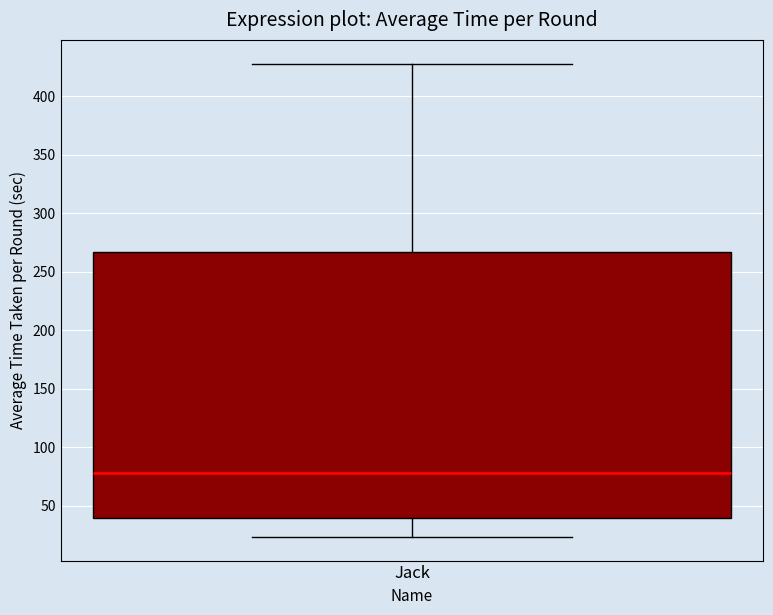

Transcribe this box plot: give where the median line is, the range the box spans, and where the two whiskers end, as read against the y-axis. The values are not printed on the chart, so give them approximately, as read against the axis.

median 80, box 40 to 265, whiskers 25 to 430